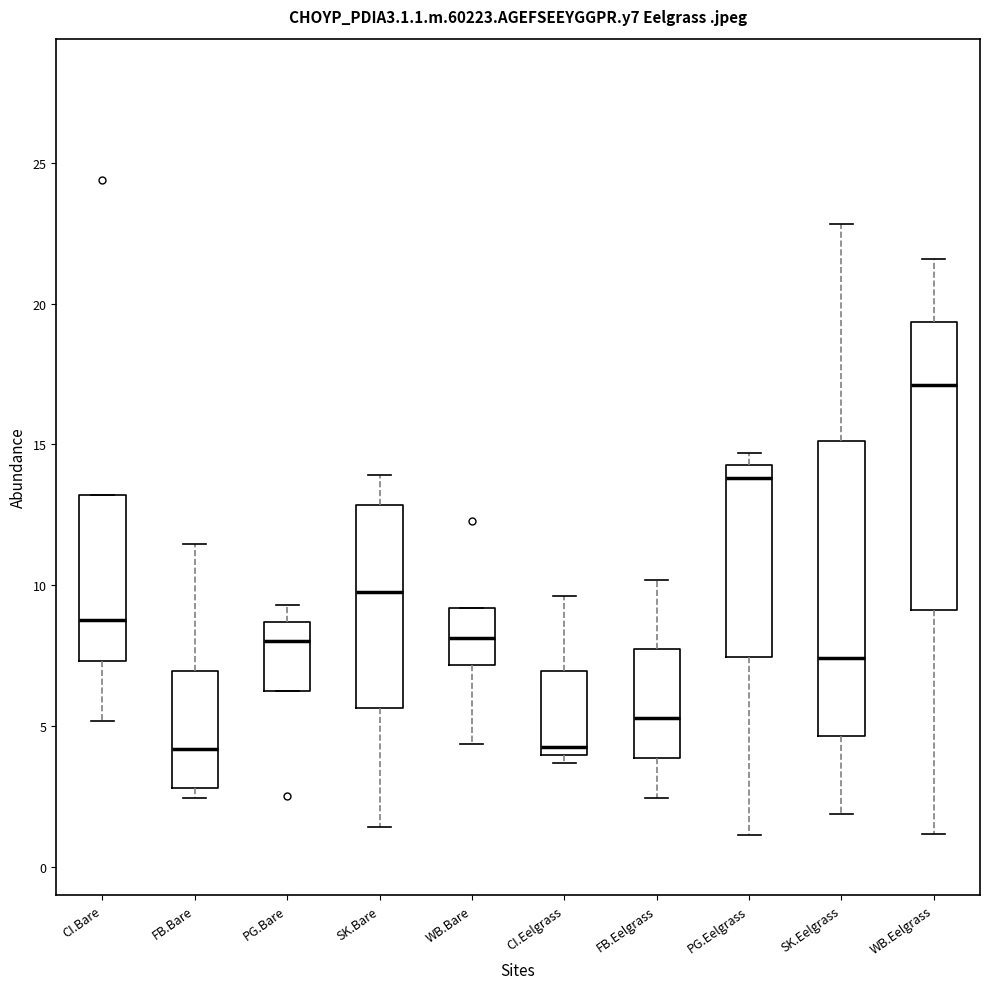

Reading left to right, read every box against the y-axis: the position of its median line, the range the box covers, and the ends of its whiskers. The values are not printed on the chart, so give them approximately, as read against the axis.

CI.Bare: median 9.0, box 7.5 to 13.0, whiskers 5.0 to 13.0
FB.Bare: median 4.0, box 3.0 to 7.0, whiskers 2.5 to 11.5
PG.Bare: median 8.0, box 6.5 to 8.5, whiskers 6.5 to 9.5
SK.Bare: median 10.0, box 5.5 to 13.0, whiskers 1.5 to 14.0
WB.Bare: median 8.0, box 7.0 to 9.0, whiskers 4.5 to 9.0
CI.Eelgrass: median 4.5, box 4.0 to 7.0, whiskers 3.5 to 9.5
FB.Eelgrass: median 5.5, box 4.0 to 7.5, whiskers 2.5 to 10.0
PG.Eelgrass: median 14.0, box 7.5 to 14.5, whiskers 1.0 to 14.5 (just above the box's upper edge)
SK.Eelgrass: median 7.5, box 4.5 to 15.0, whiskers 2.0 to 23.0
WB.Eelgrass: median 17.0, box 9.0 to 19.5, whiskers 1.0 to 21.5